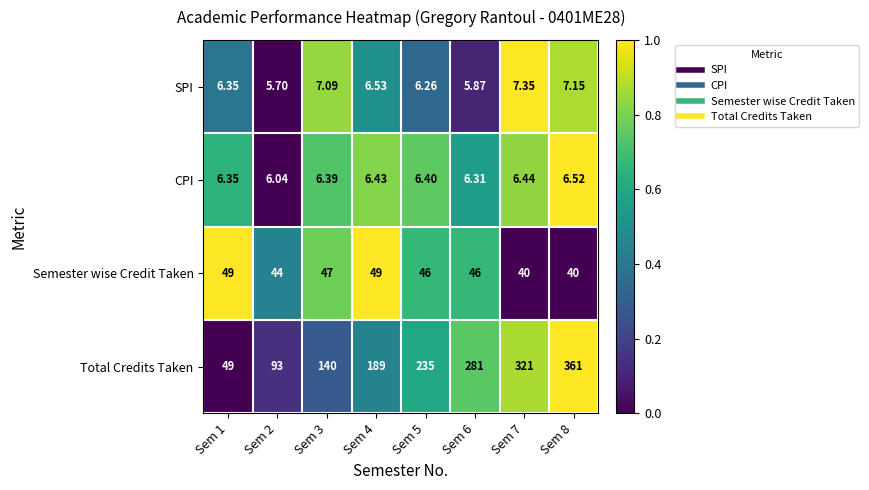

List the series in order of their peak value, lowest first.

CPI, SPI, Semester wise Credit Taken, Total Credits Taken